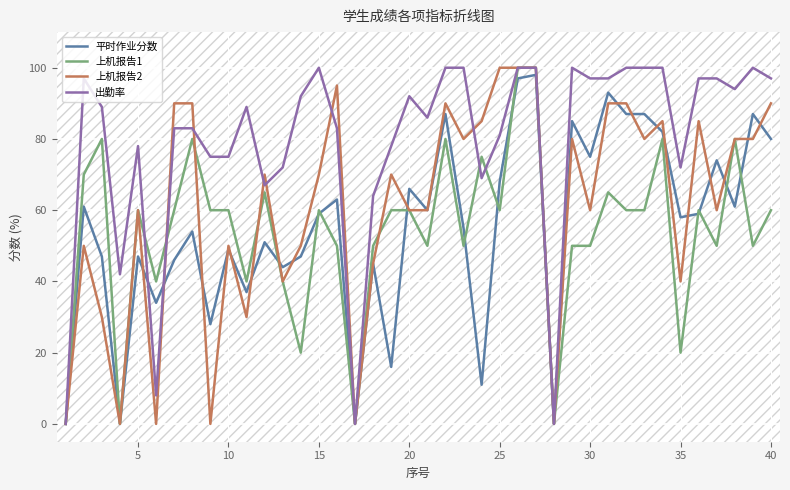

How many interior local peaks does the 平时作业分数 series have?

14